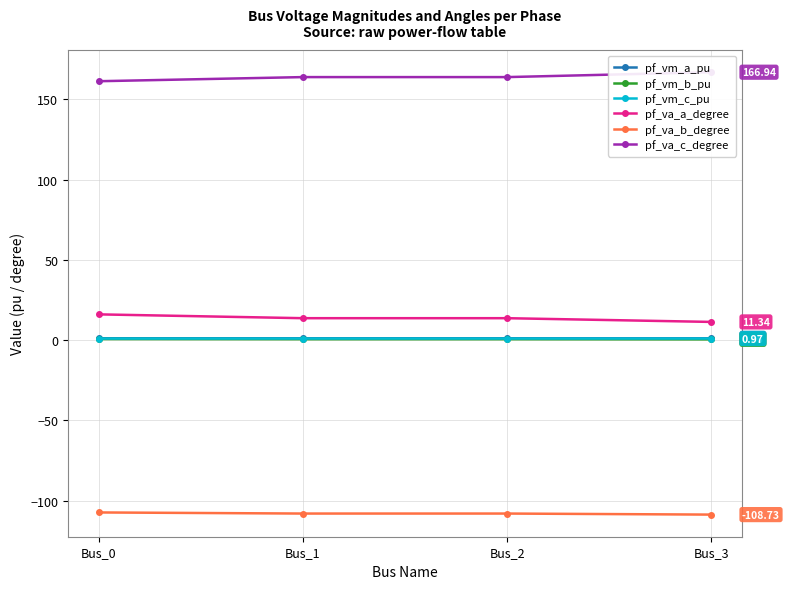

Between Bus_2 and Bus_3, which series saw the biggest shift?

pf_va_c_degree